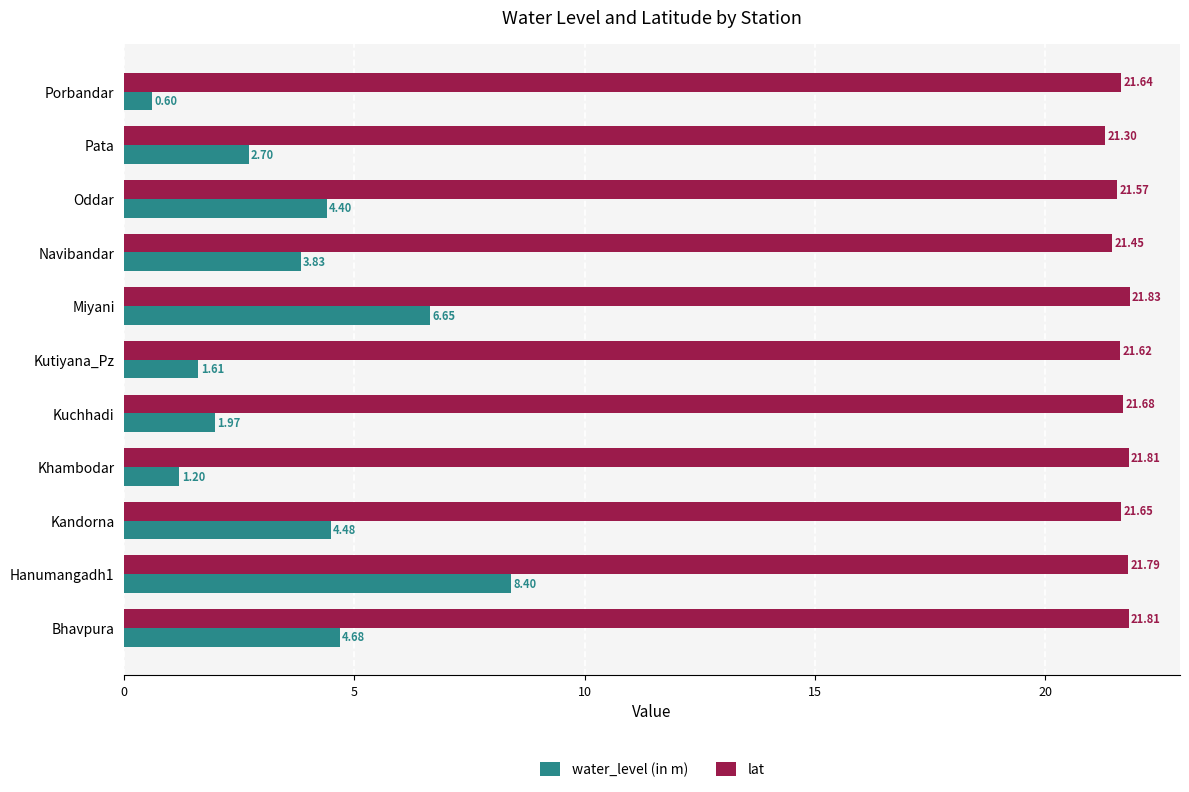

At which category is the sum across all series the highest?

Hanumangadh1